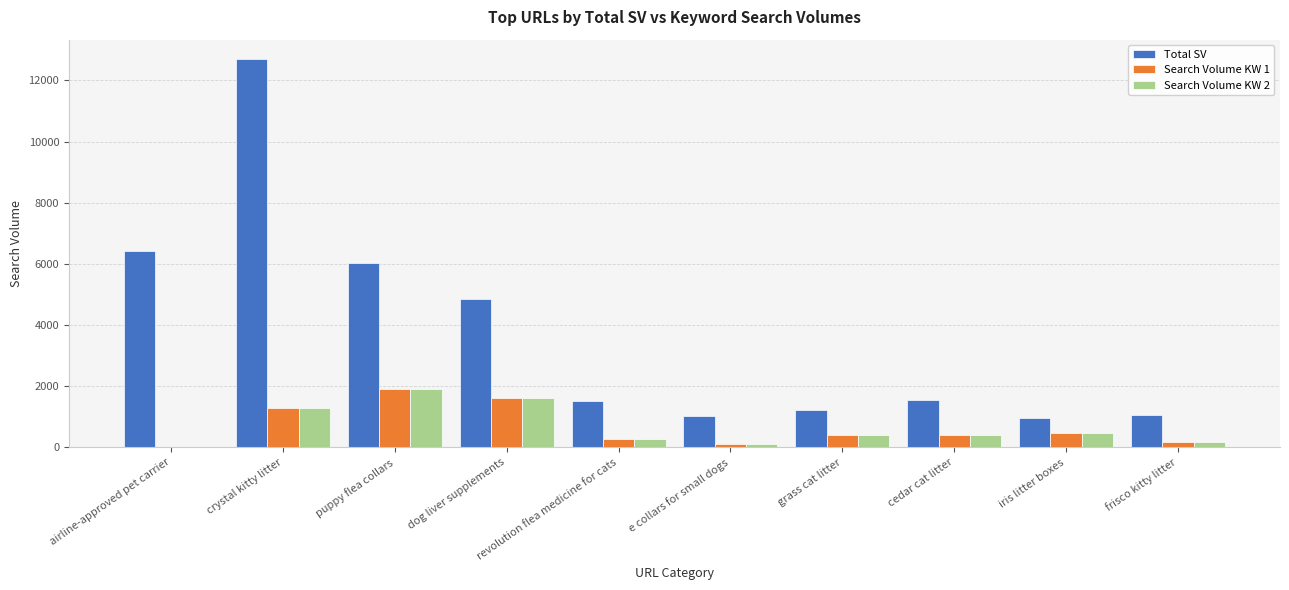

The value of Search Volume KW 1 at iris litter boxes is 480. True or false?

True